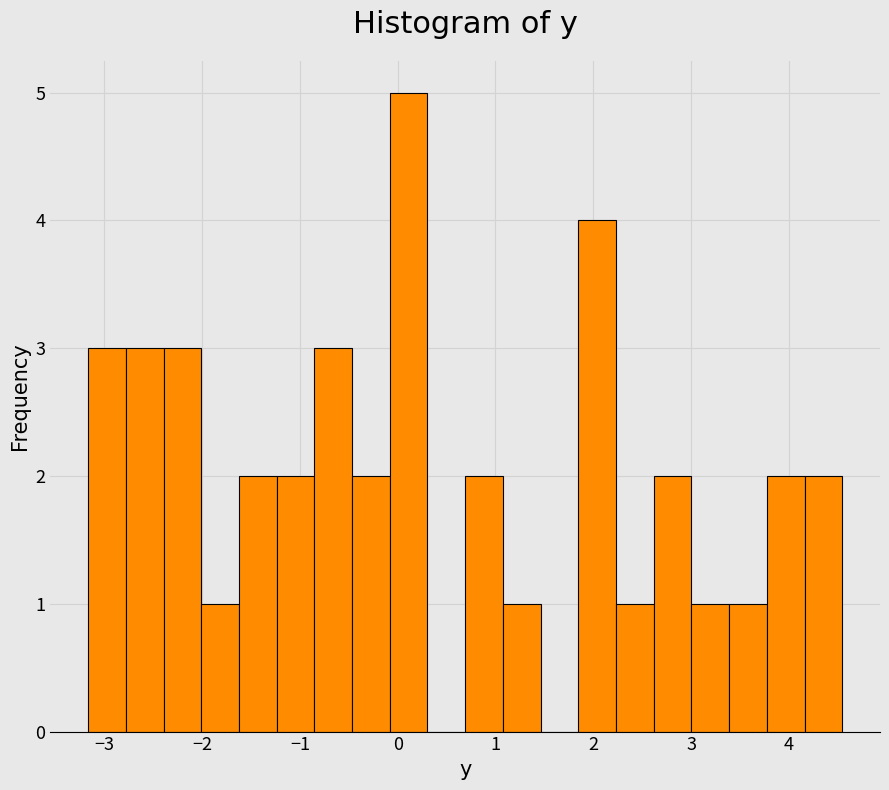

Around what value on the x-axis is the tallest bar? Give the approximate position of its centre, as read against the axis.

0.1